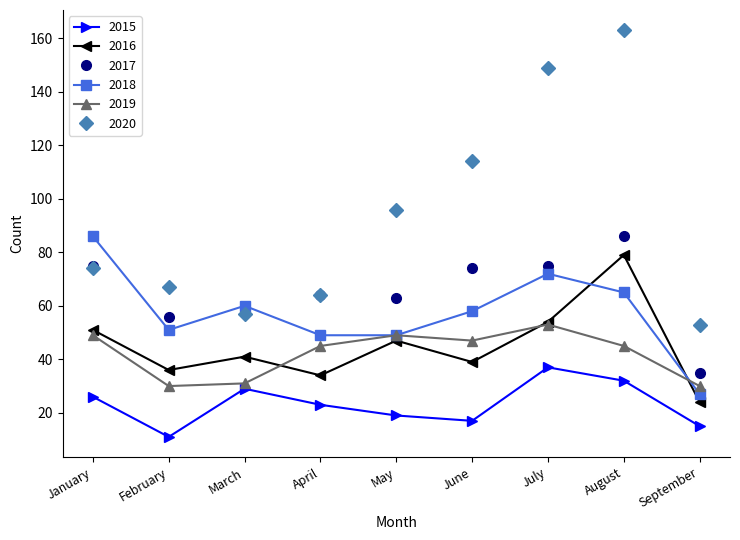

What is the sum of all 2018 values?

517